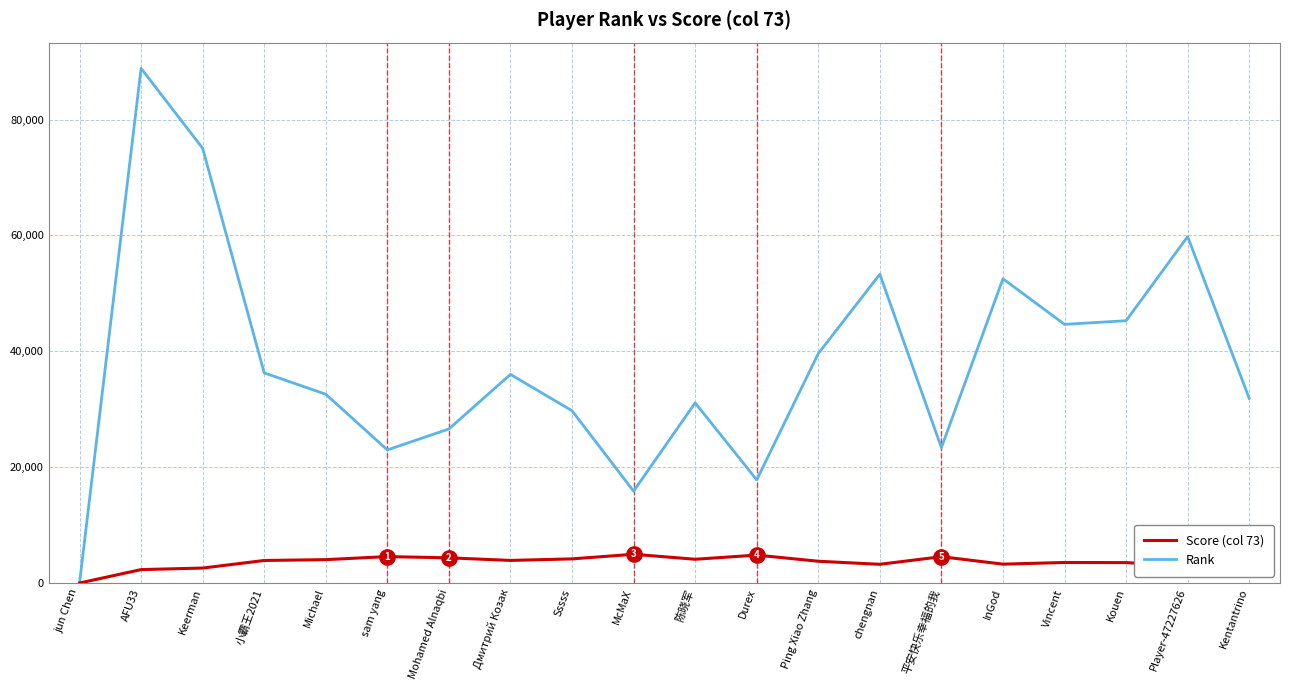

Is this an area chart (filled region under the line)?

No